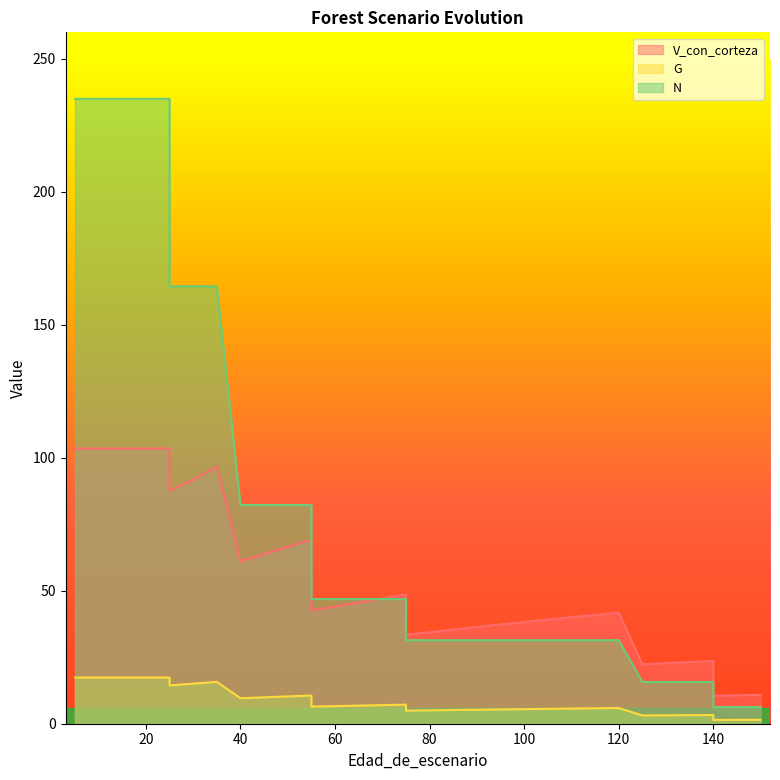

What is the value of the N point at the 20th from the left?

31.4